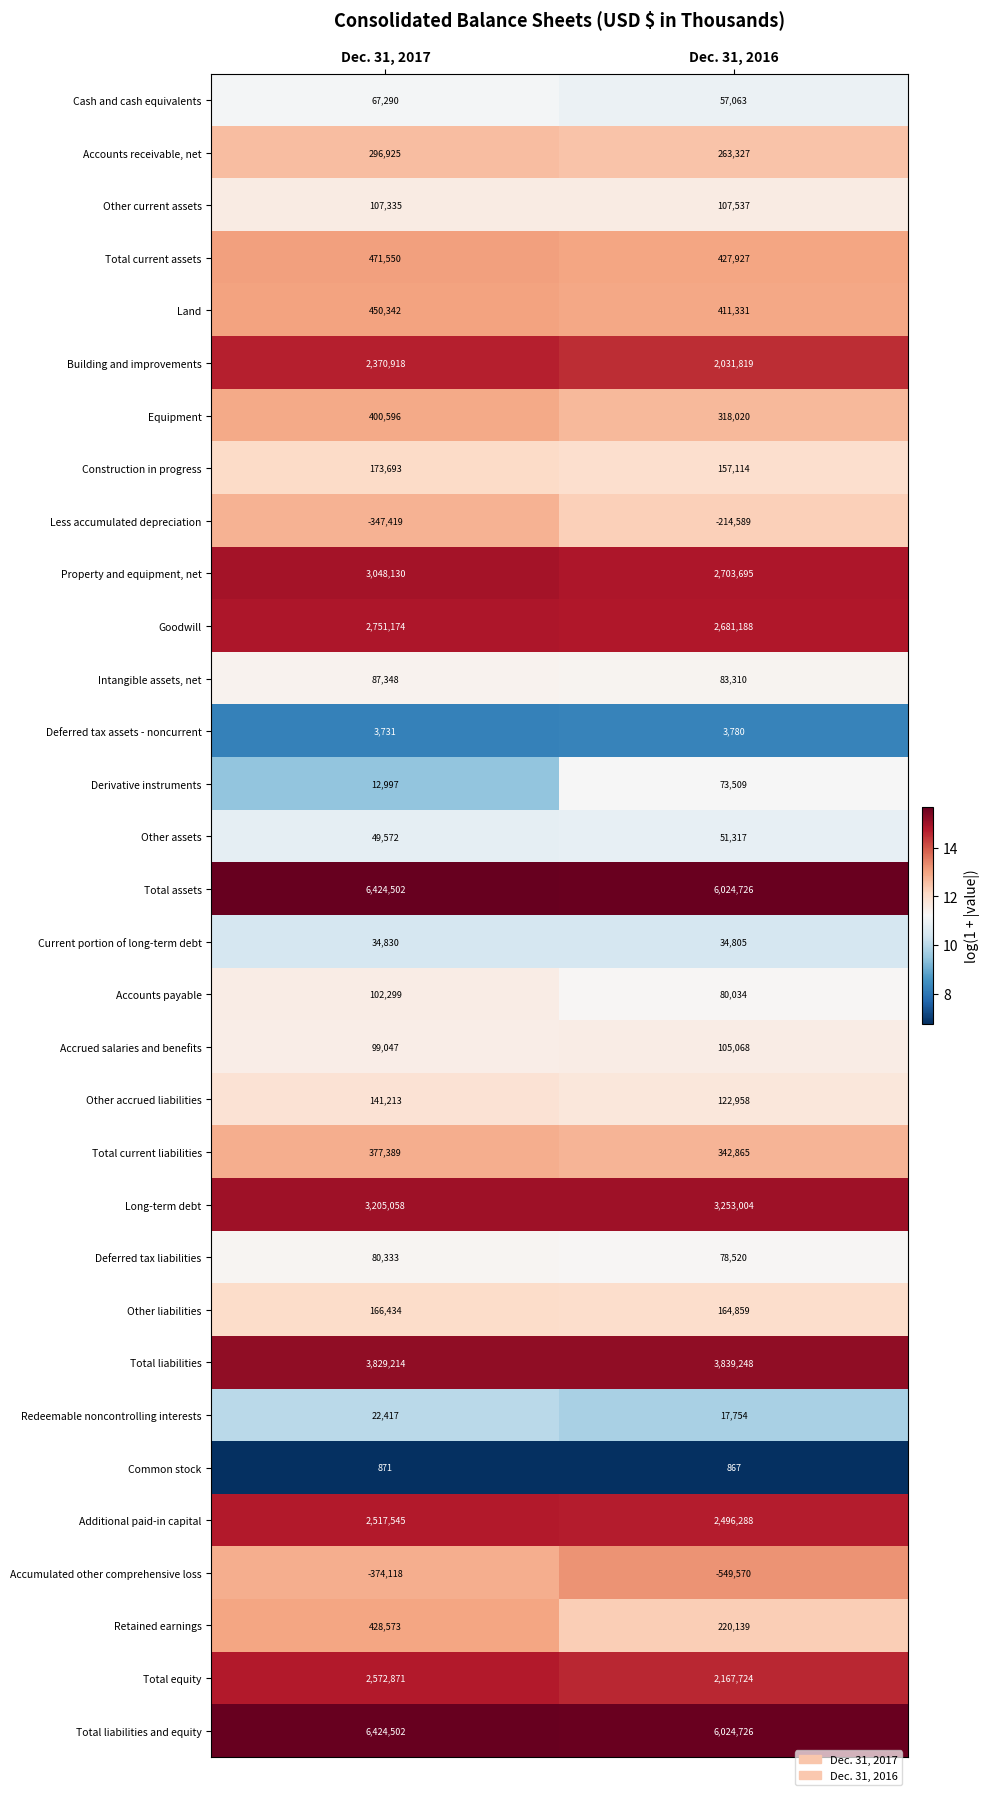

Count the number of categories in the chart.

2